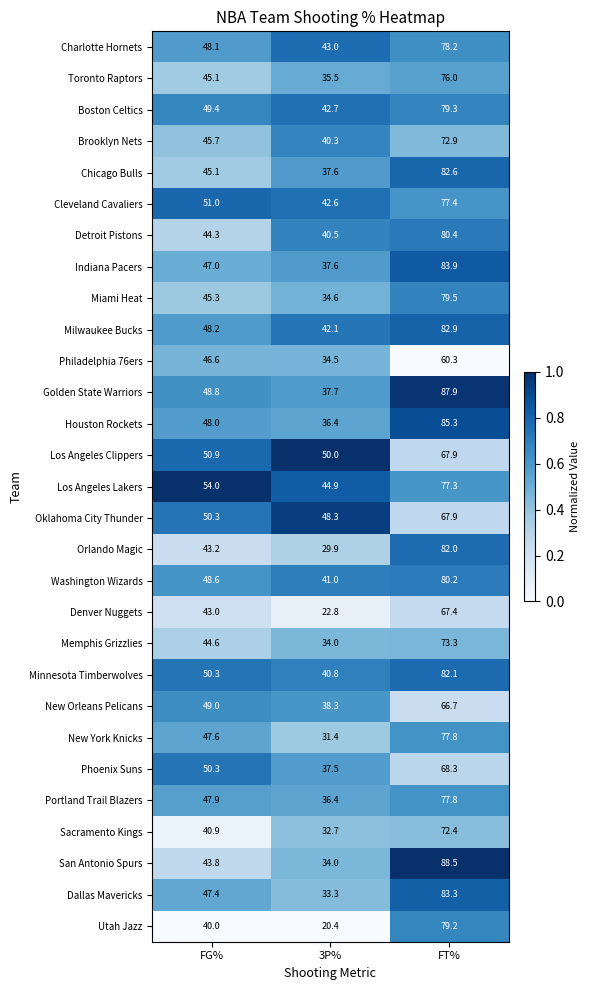

The Los Angeles Clippers series shows 67.9 at FT%. True or false?

True